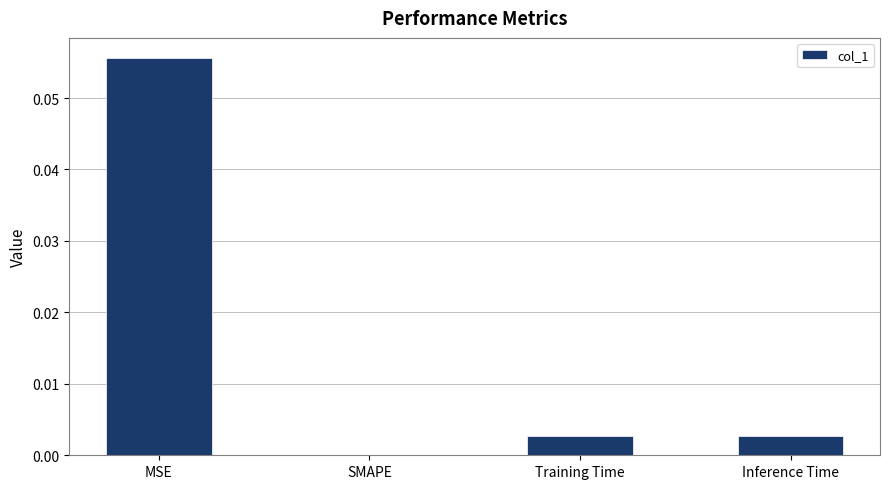

Is it true that the value at SMAPE is 0.0?

True